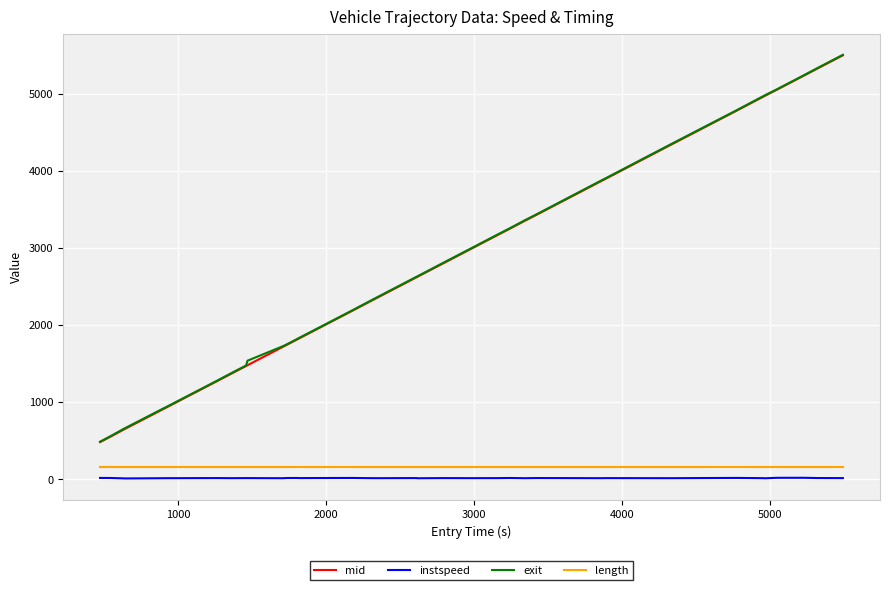

What is the minimum value shown in the chart?

7.9